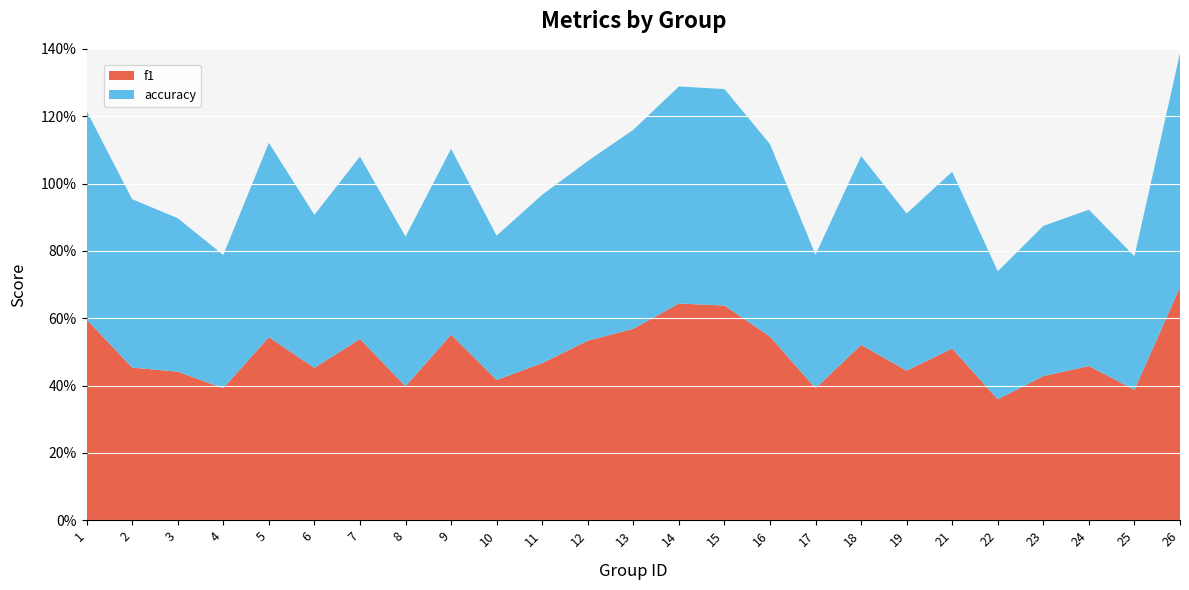

Reading left to right, what are all the values shown in this chart?

f1: 0.6	0.5	0.4	0.4	0.5	0.5	0.5	0.4	0.6	0.4	0.5	0.5	0.6	0.6	0.6	0.5	0.4	0.5	0.4	0.5	0.4	0.4	0.5	0.4	0.7
accuracy: 0.6	0.5	0.5	0.4	0.6	0.5	0.5	0.4	0.6	0.4	0.5	0.5	0.6	0.6	0.6	0.6	0.4	0.6	0.5	0.5	0.4	0.4	0.5	0.4	0.7